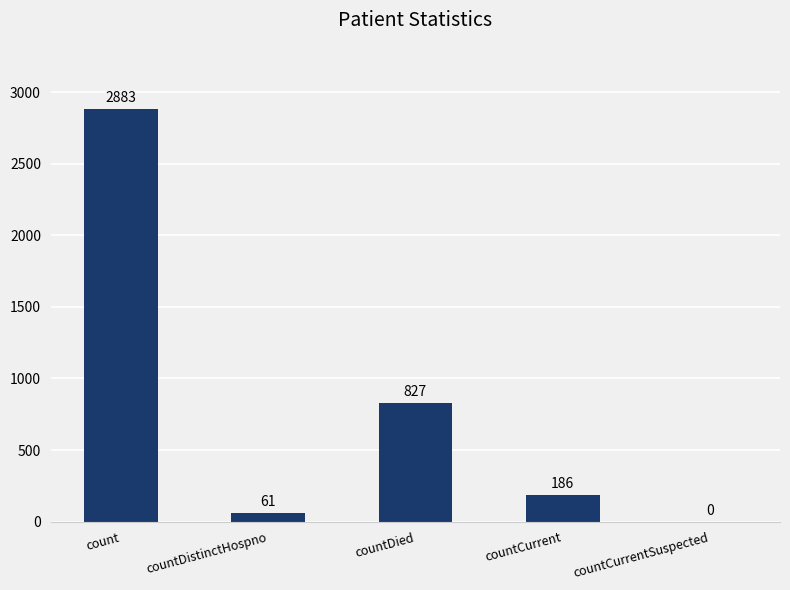

Are the bars grouped side by side (vs. stacked)?

No